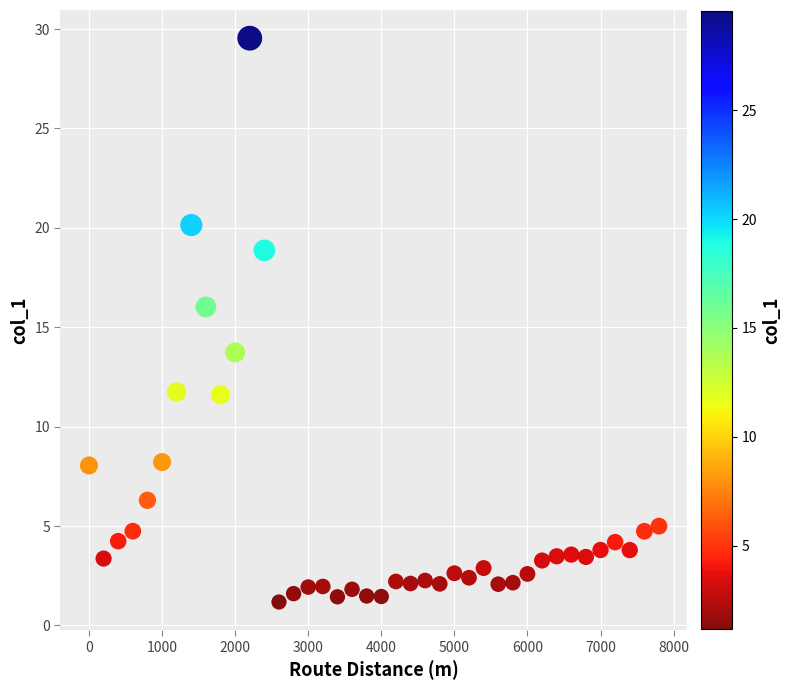

What is the range of Y values (max minus min)?

28.4